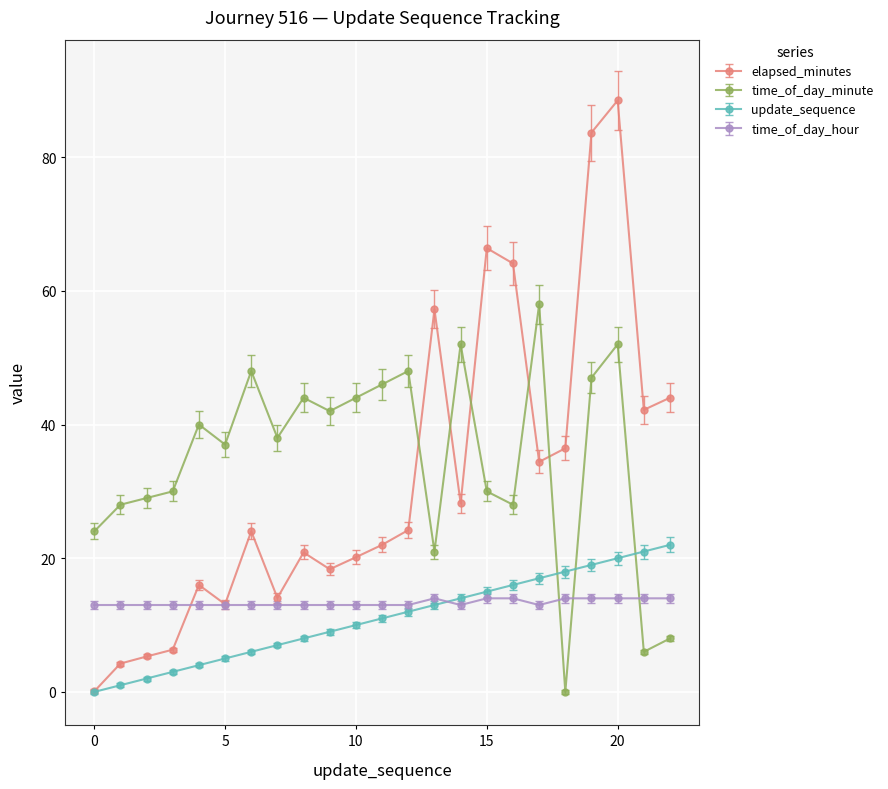

True or false: elapsed_minutes and time_of_day_hour intersect in this chart.

True